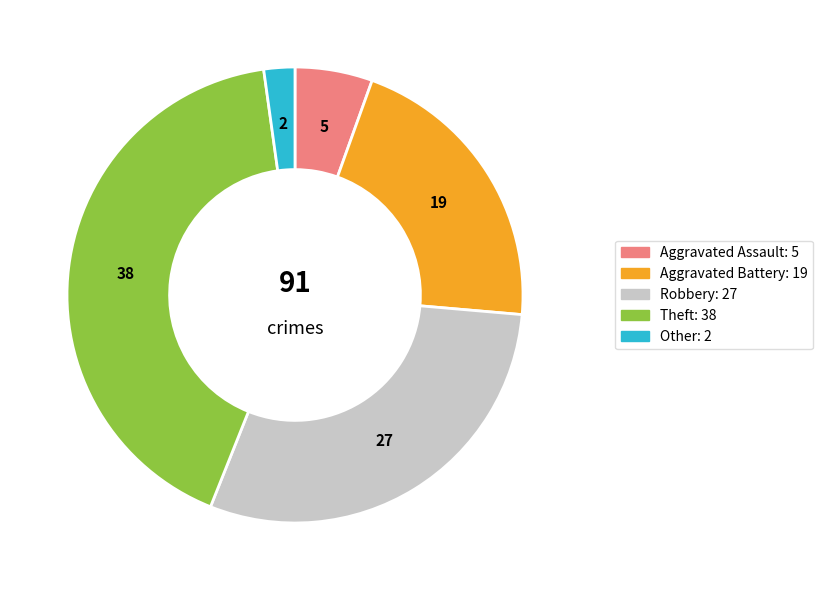

What is the ratio of the value at Theft to the value at Robbery?

1.4